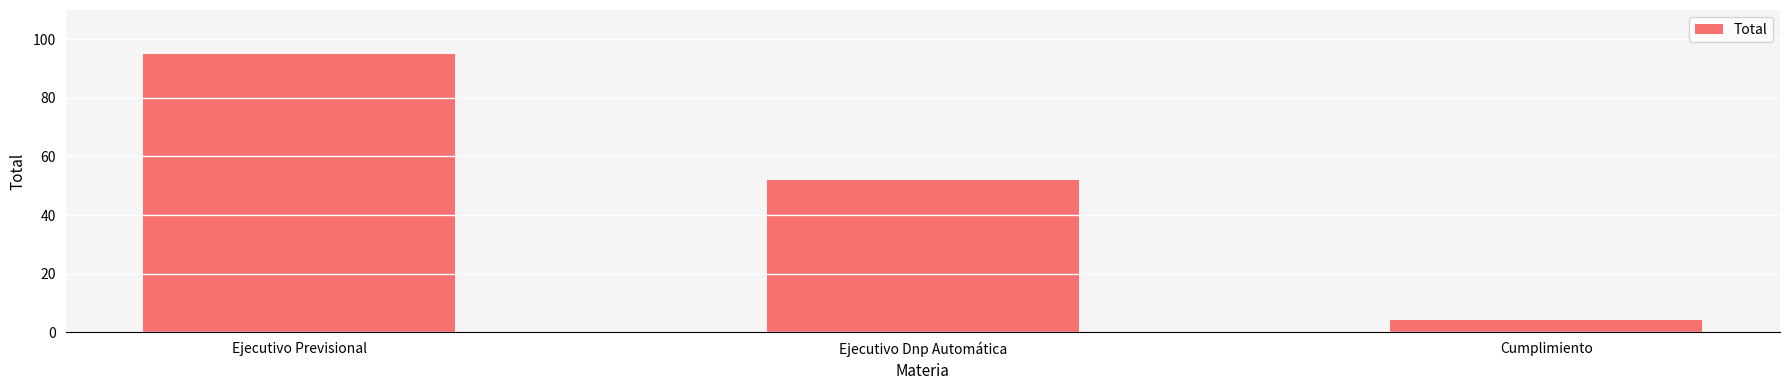

Is it true that the value at Ejecutivo Previsional is 164?

False